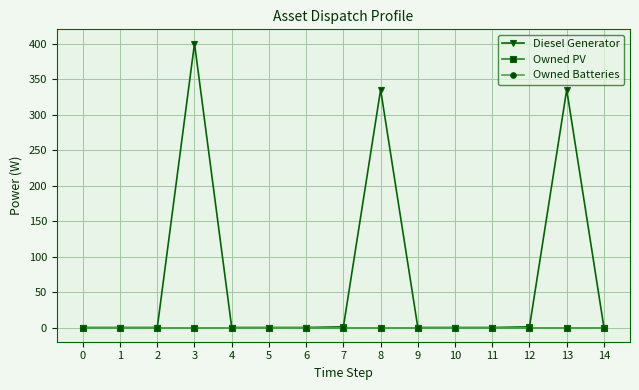

Which series has the largest range (max minus min)?

Diesel Generator